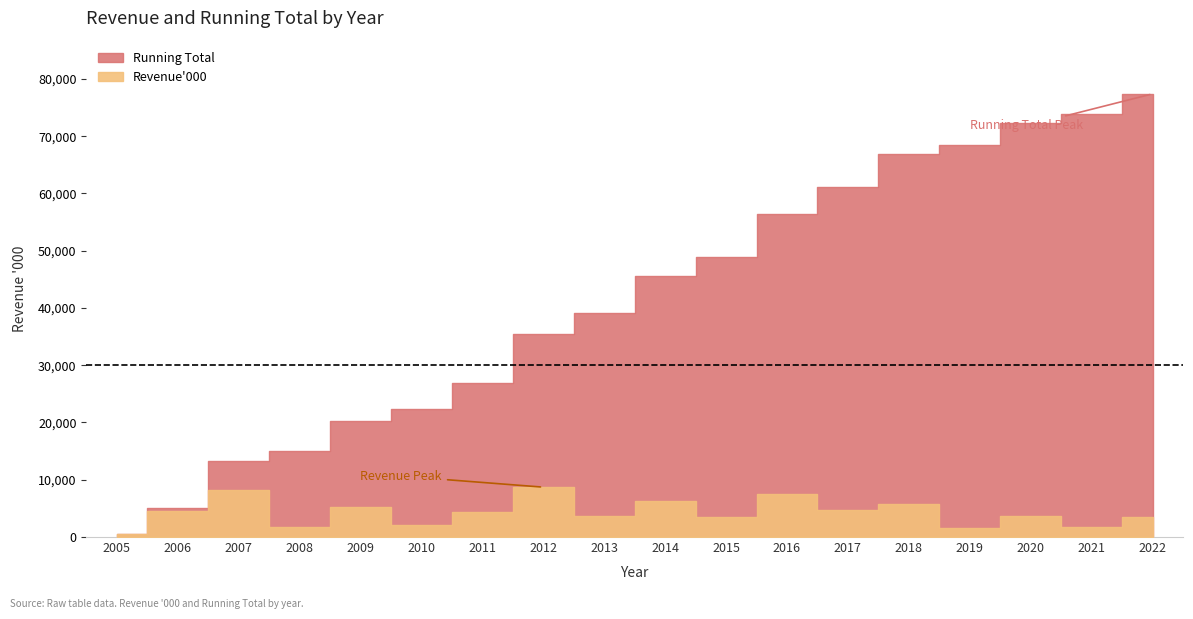

Reading left to right, extract all data points from this chart.

Revenue'000: 2005=528	2006=4550	2007=8189	2008=1730	2009=5262	2010=2172	2011=4384	2012=8709	2013=3618	2014=6372	2015=3456	2016=7478	2017=4649	2018=5831	2019=1599	2020=3695	2021=1678	2022=3490
Running Total: 2005=528	2006=5078	2007=13267	2008=14997	2009=20259	2010=22431	2011=26815	2012=35524	2013=39142	2014=45514	2015=48970	2016=56448	2017=61097	2018=66928	2019=68527	2020=72222	2021=73900	2022=77390